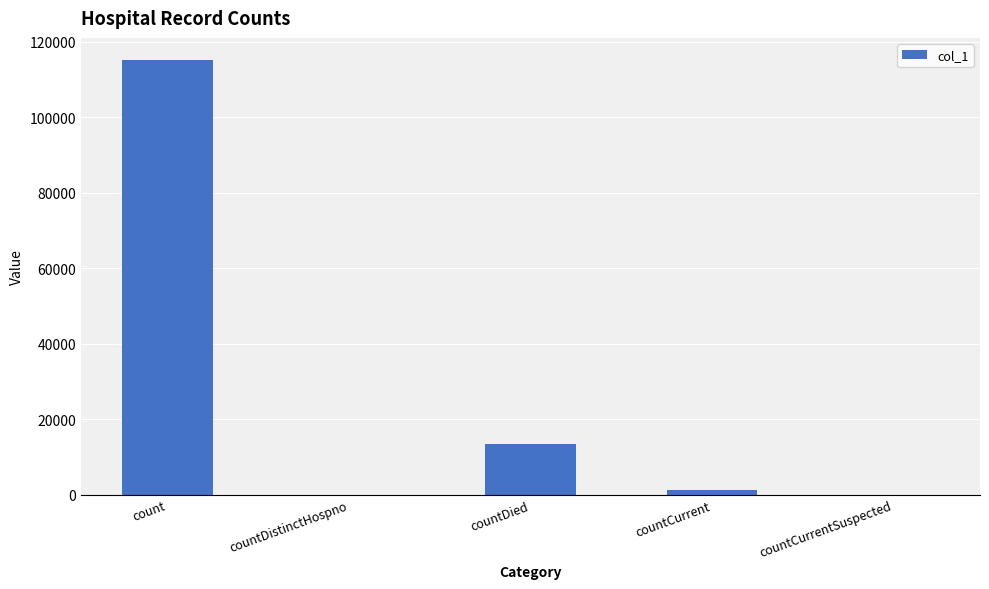

What is the change in value from countDied to countCurrent?

-12096